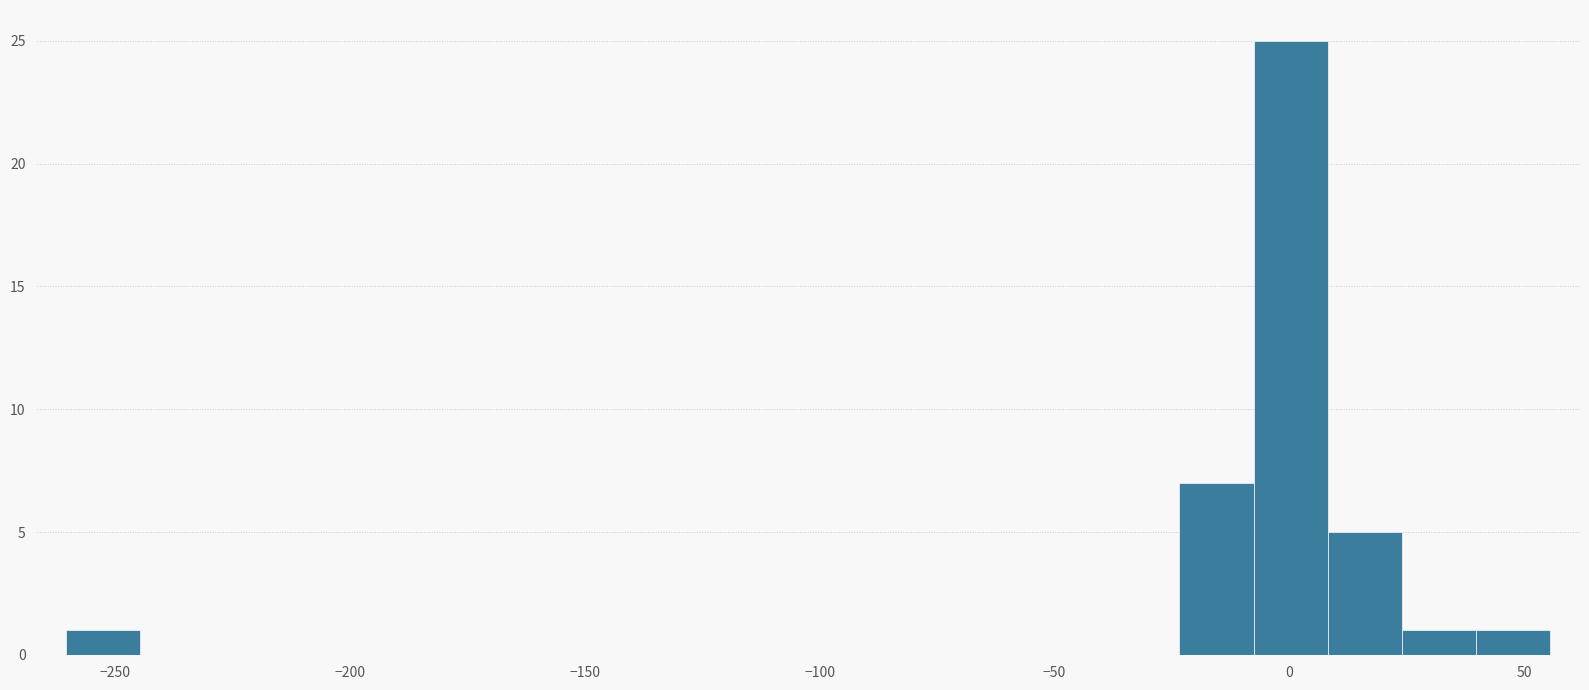

Around what value on the x-axis is the tallest bar? Give the approximate position of its centre, as read against the axis.

0